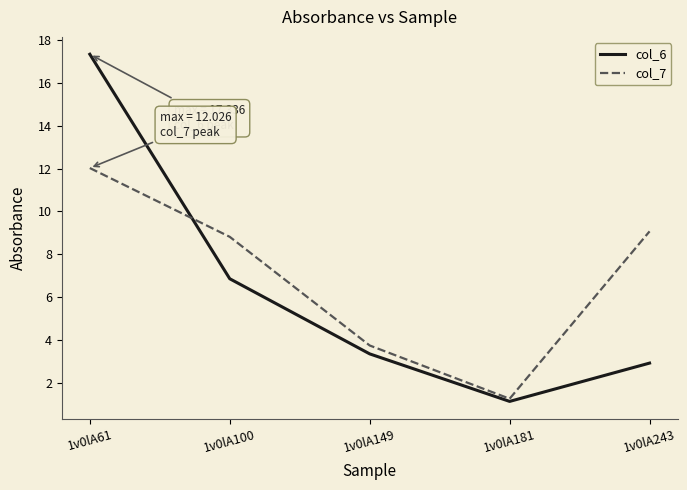

Reading right to left, what are all the values shown in this chart?

col_6: 2.9	1.1	3.4	6.9	17.3
col_7: 9.1	1.3	3.7	8.8	12.0